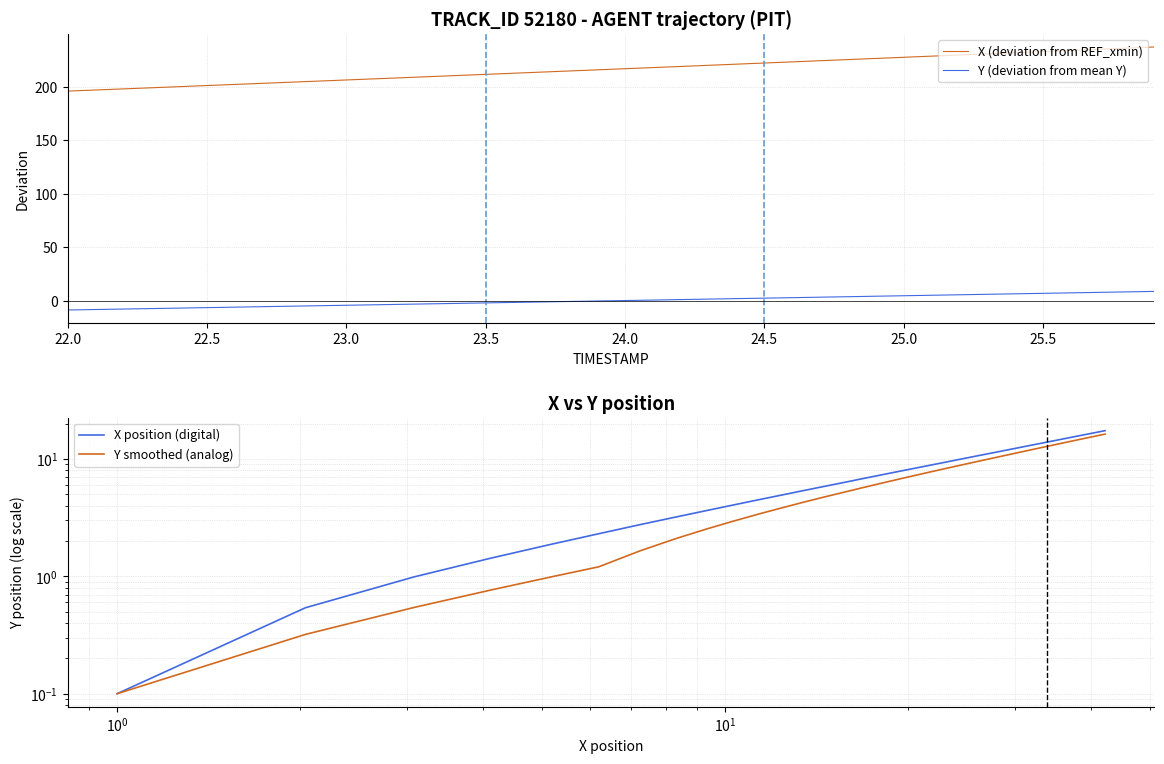

Does the chart display data point markers on the line(s)?

No